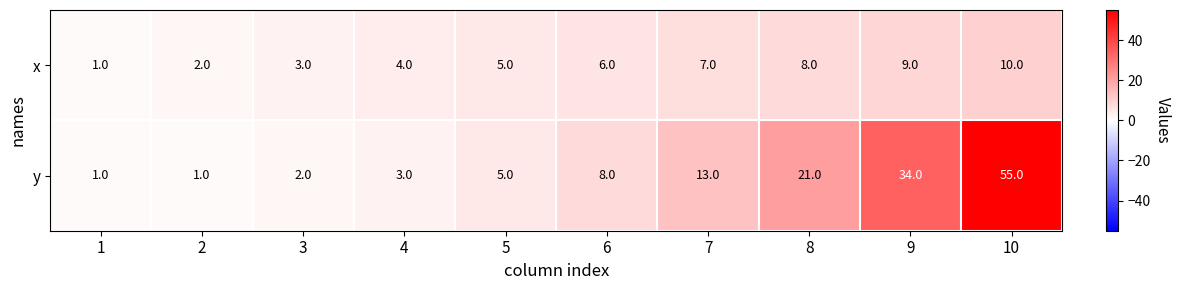

List the series in order of their peak value, lowest first.

x, y